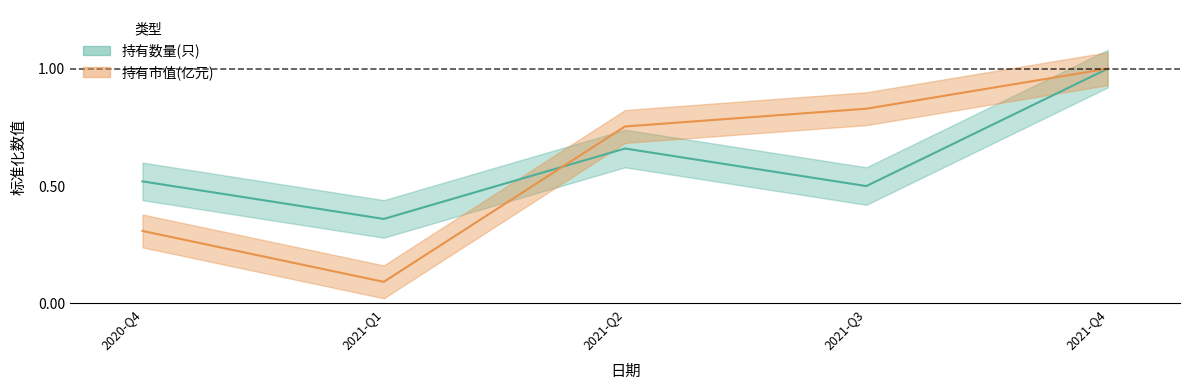

Does the chart have visible grid lines?

No